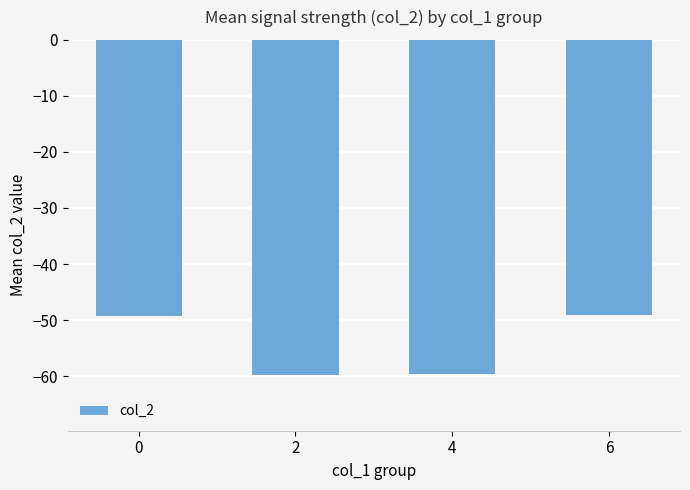

What is the change in value from 0 to 4?

-10.4